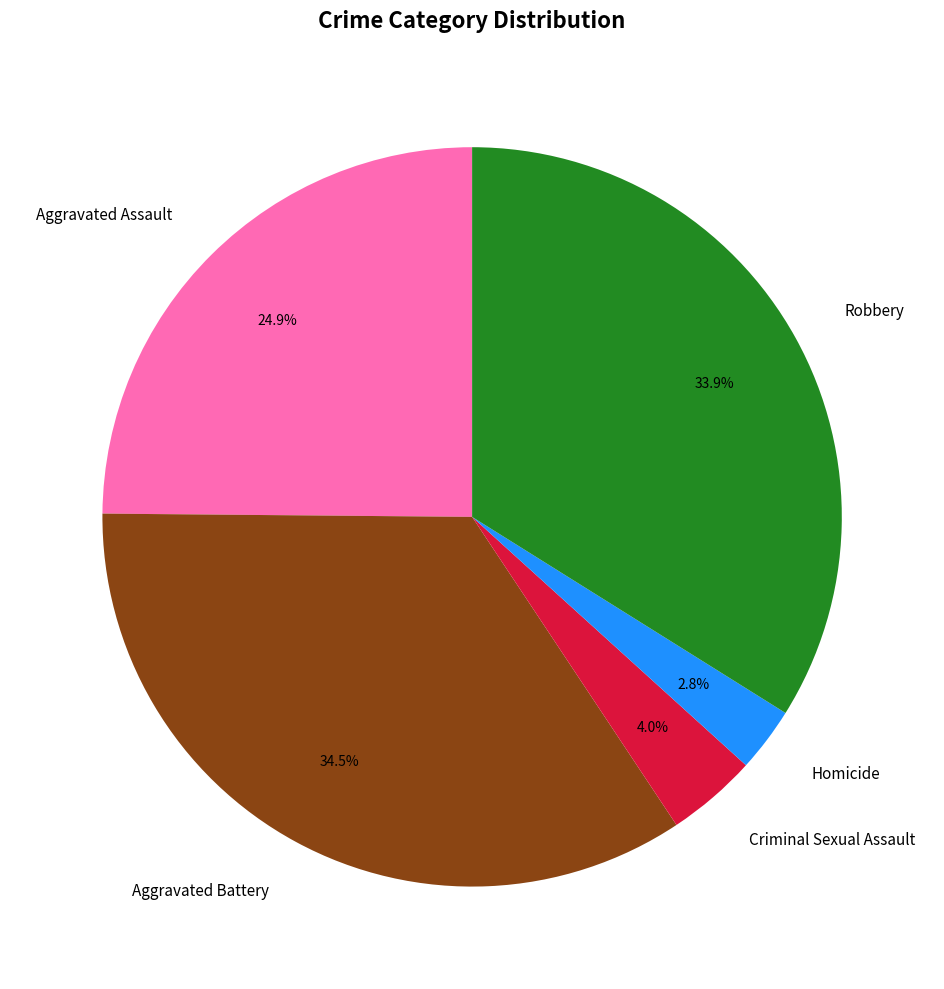

Does Robbery account for over 50% of the chart?

No